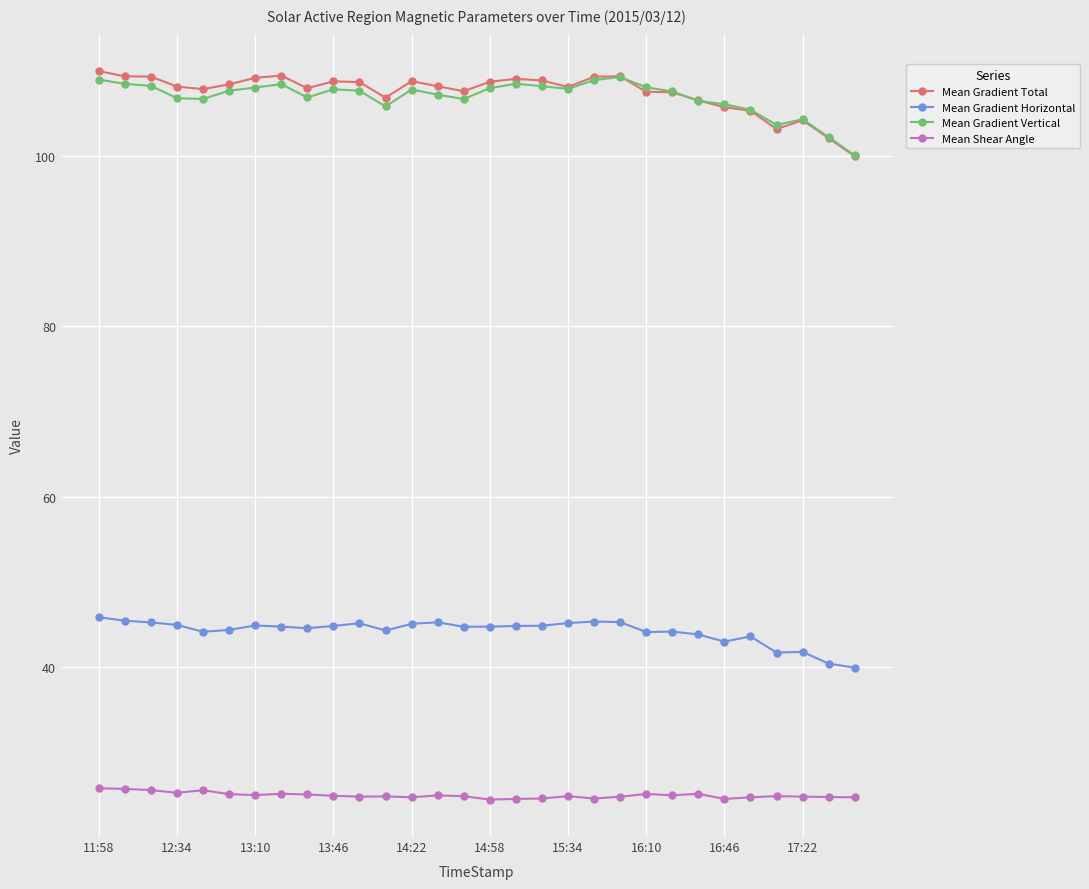

What is the highest value of the Mean Gradient Horizontal series?

45.8